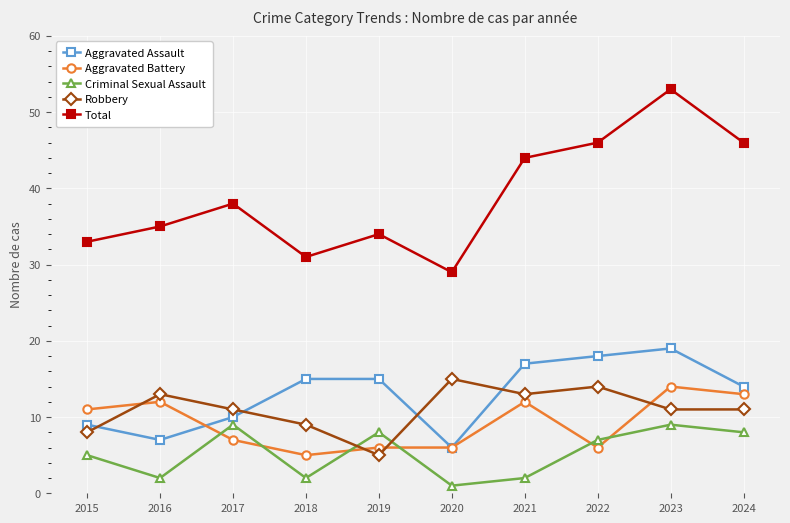

How many interior local valleys does the Total series have?

2